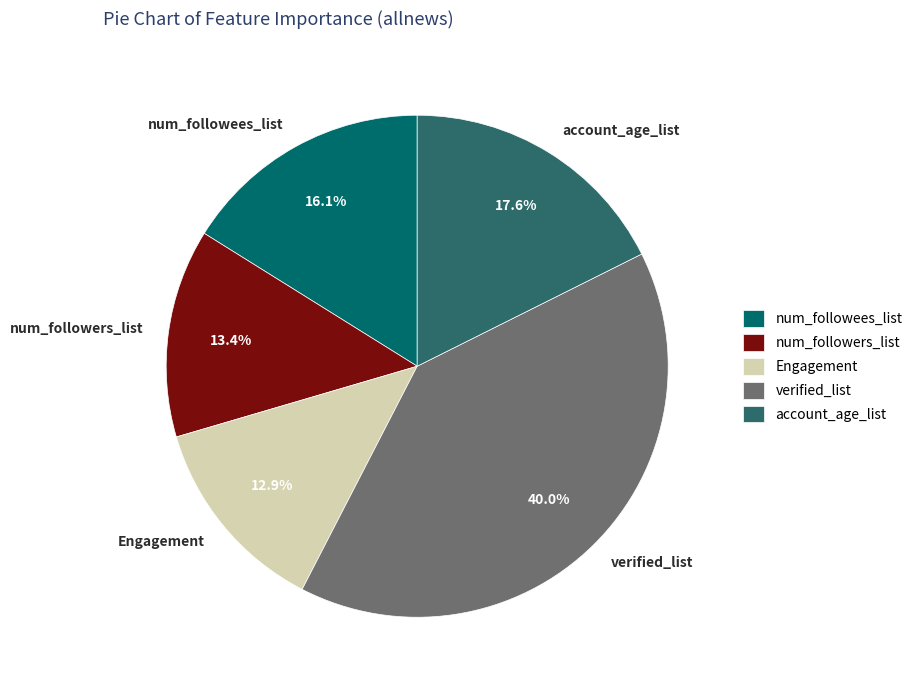

Count the number of slices in the pie.

5